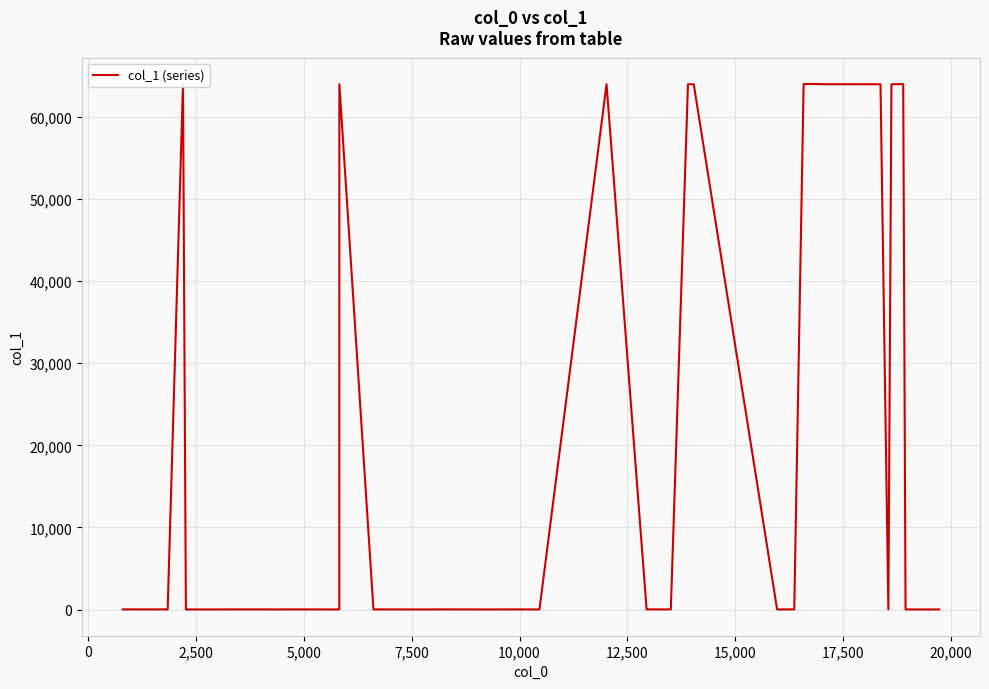

What is the difference between the maximum and minimum values?

64008